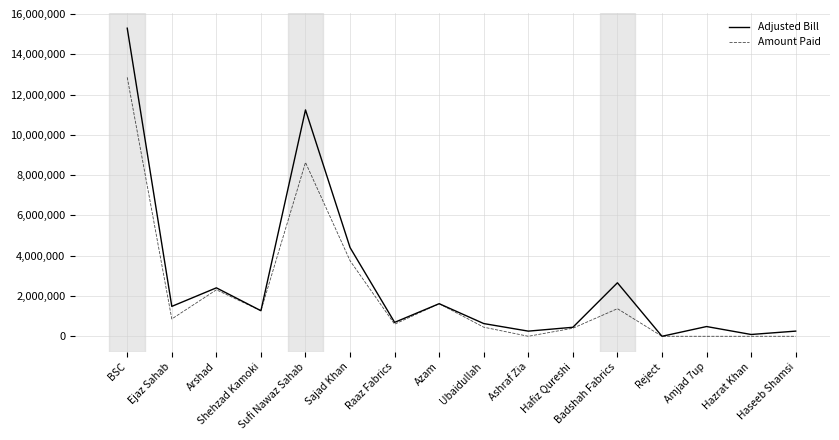

What is the maximum value shown in the chart?

15293816.8